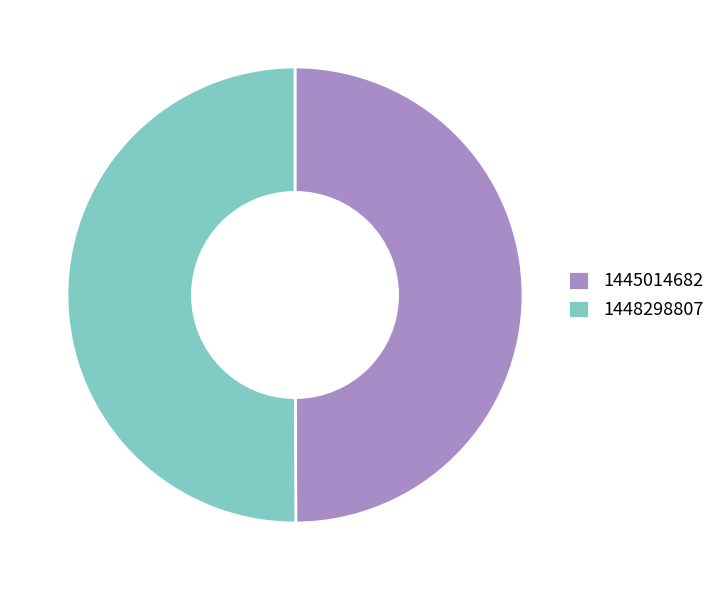

Approximately how many times larger is the value at 1445014682 compared to 1448298807?

1.0